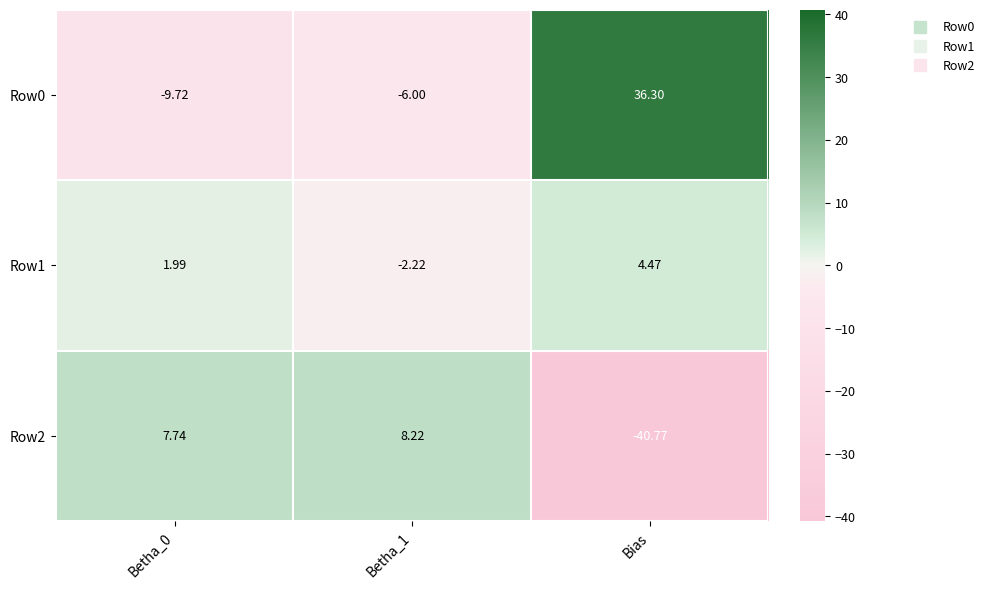

At which category does the chart reach its peak across all series?

Bias